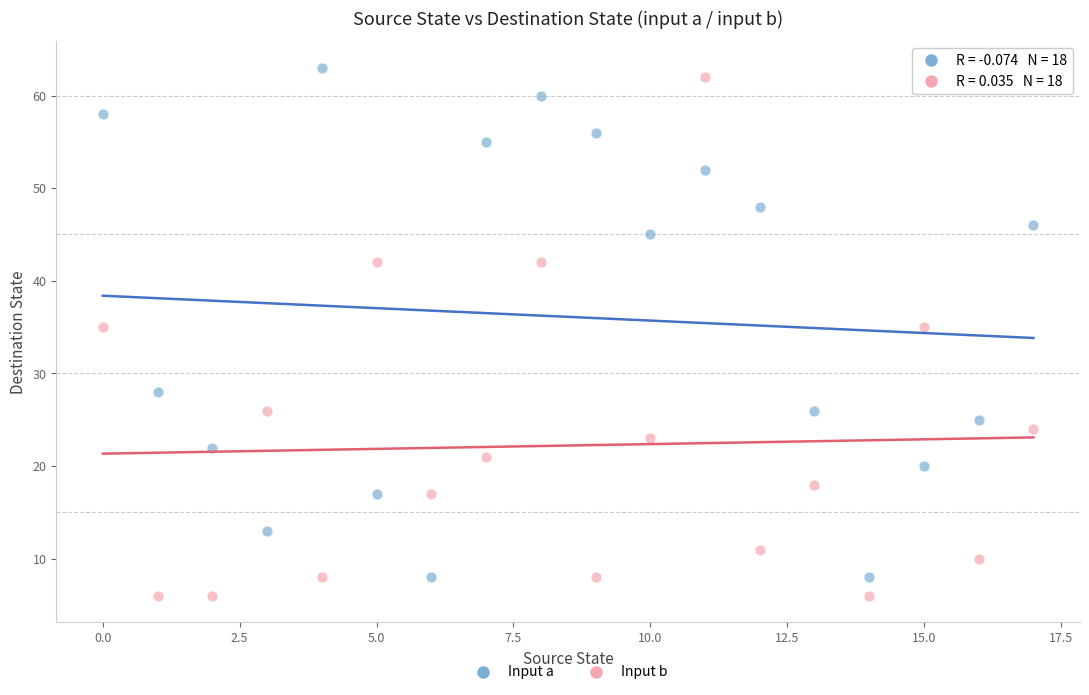

Which series contains the lowest Y value?

Input b